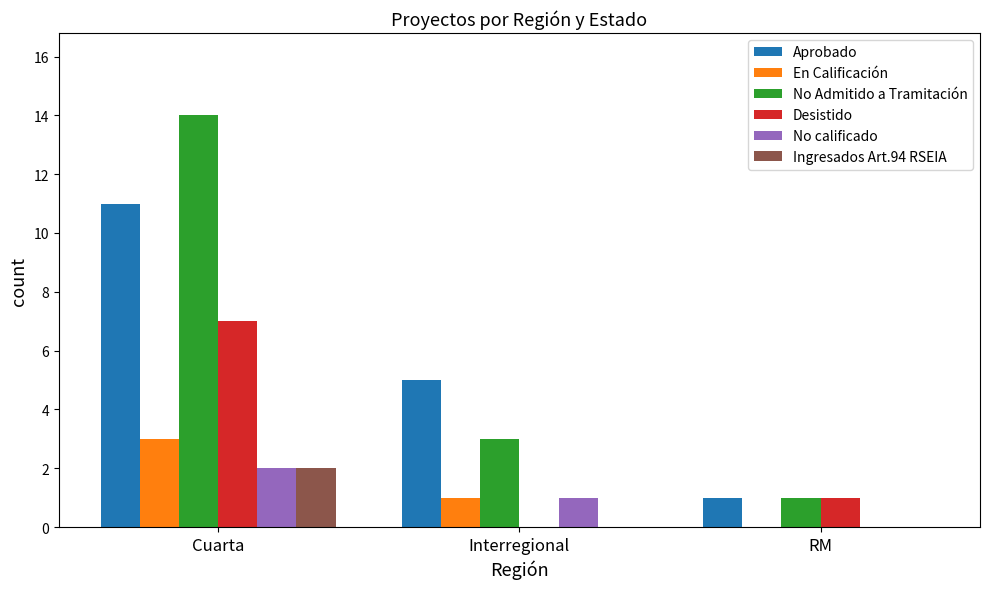

True or false: En Calificación has a value of 5 at Cuarta.

False